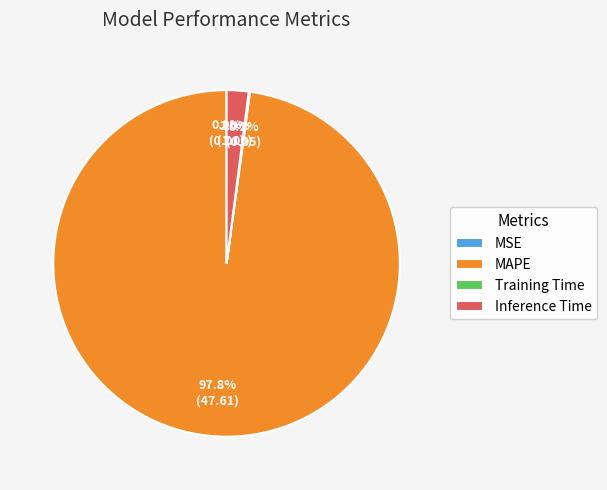

Is the sum of Inference Time and MAPE greater than half?

Yes